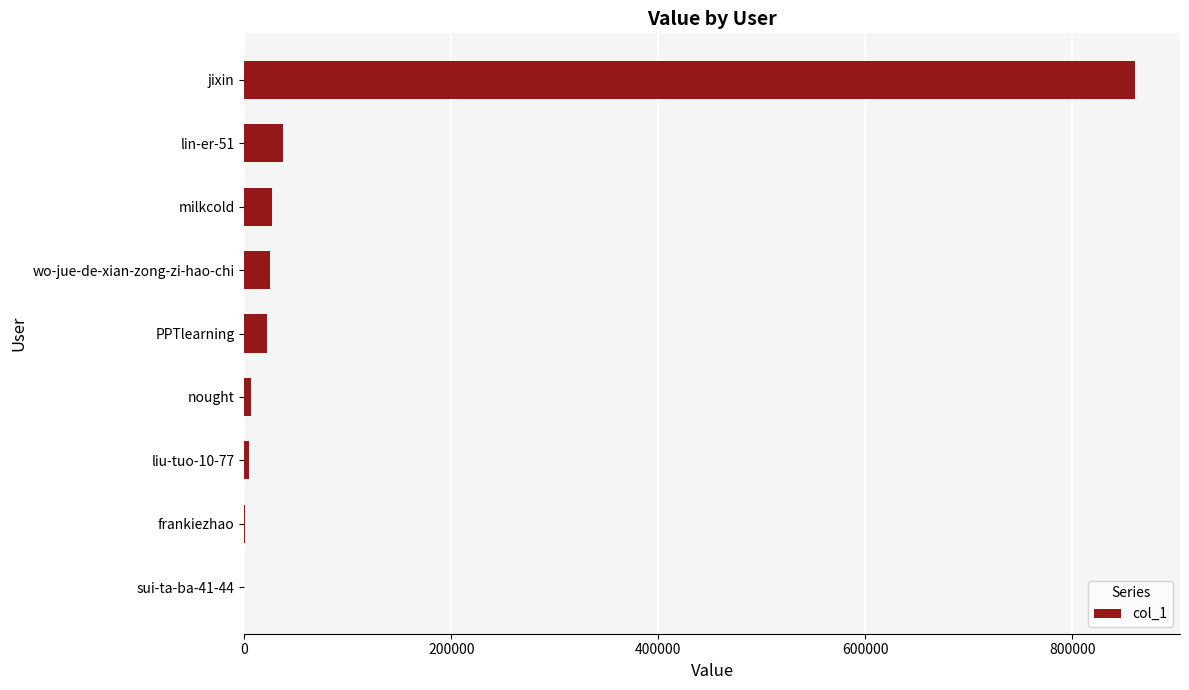

At which label is the value closest to 430566?

lin-er-51